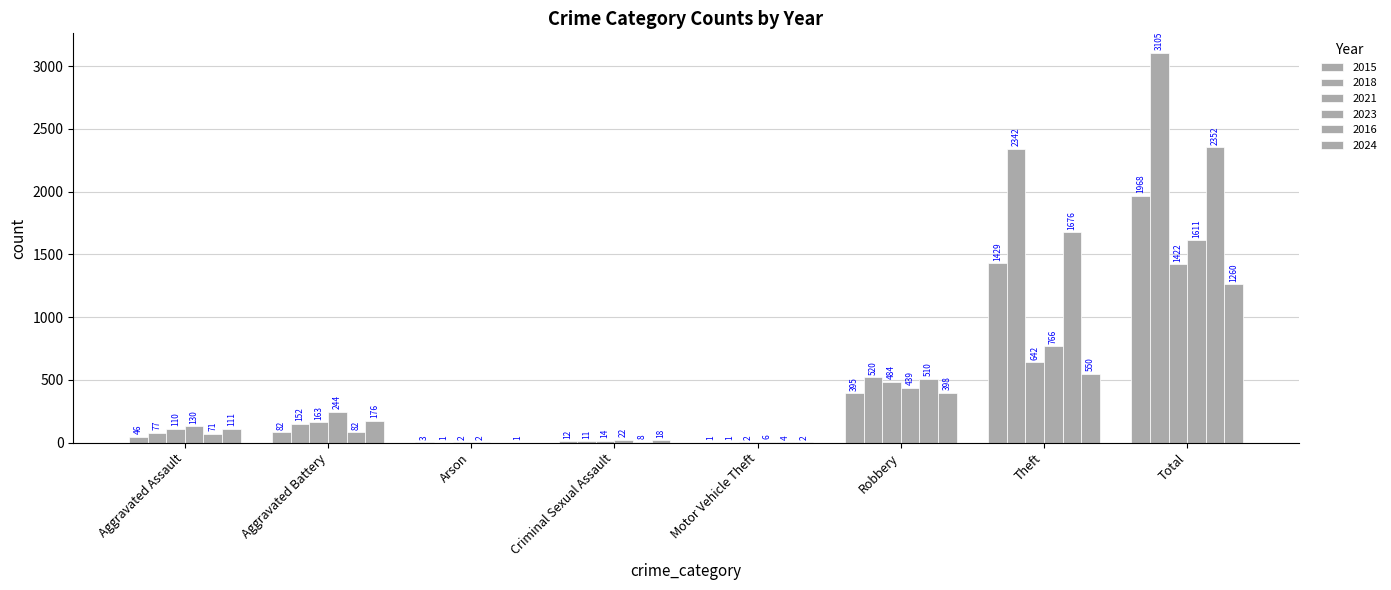

Count the number of categories in the chart.

8